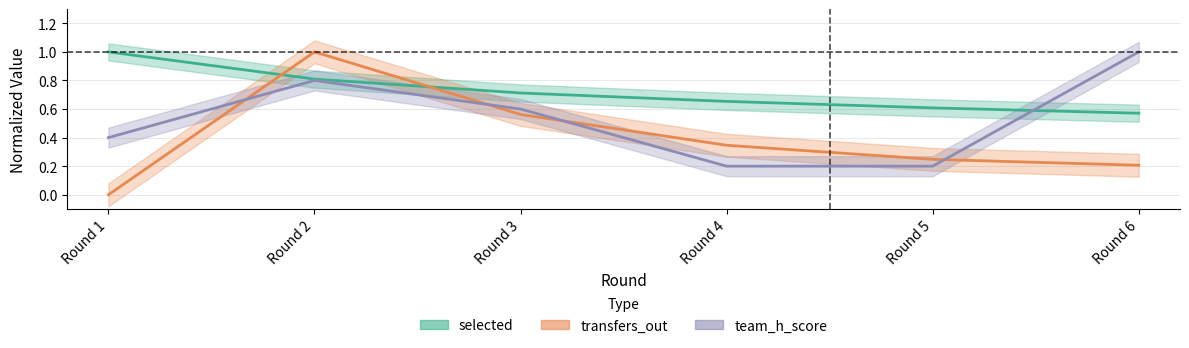

Reading right to left, list all the values displayed in this chart.

selected: Round 6=0.6	Round 5=0.6	Round 4=0.7	Round 3=0.7	Round 2=0.8	Round 1=1.0
transfers_out: Round 6=0.2	Round 5=0.2	Round 4=0.3	Round 3=0.6	Round 2=1.0	Round 1=0.0
team_h_score: Round 6=1.0	Round 5=0.2	Round 4=0.2	Round 3=0.6	Round 2=0.8	Round 1=0.4